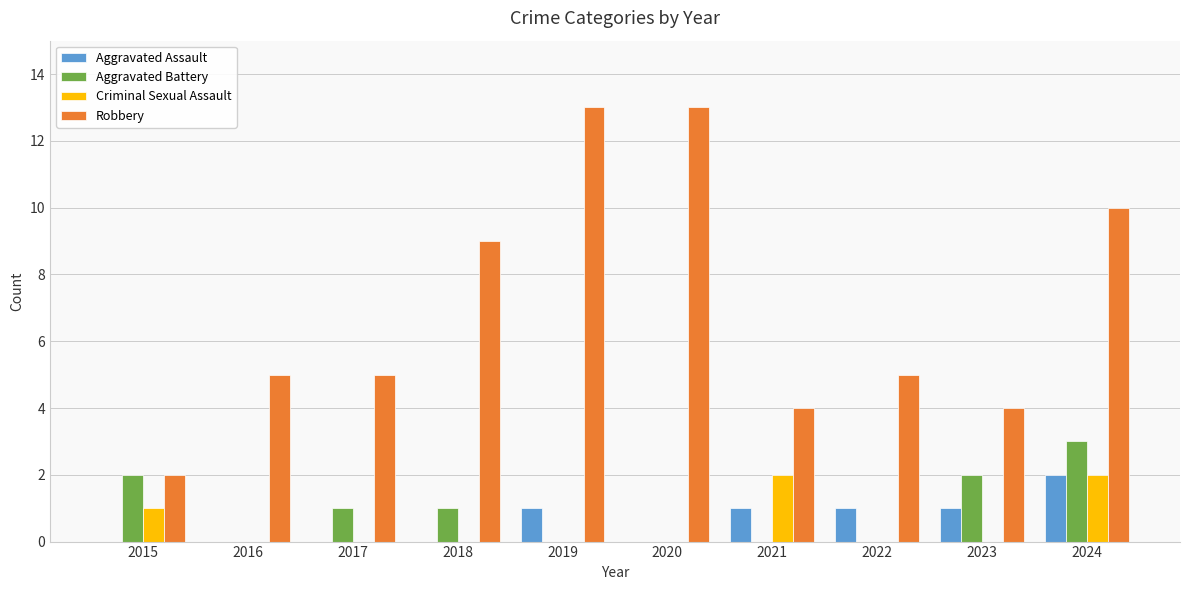

Reading right to left, extract all data points from this chart.

Aggravated Assault: 2024=2	2023=1	2022=1	2021=1	2020=0	2019=1	2018=0	2017=0	2016=0	2015=0
Aggravated Battery: 2024=3	2023=2	2022=0	2021=0	2020=0	2019=0	2018=1	2017=1	2016=0	2015=2
Criminal Sexual Assault: 2024=2	2023=0	2022=0	2021=2	2020=0	2019=0	2018=0	2017=0	2016=0	2015=1
Robbery: 2024=10	2023=4	2022=5	2021=4	2020=13	2019=13	2018=9	2017=5	2016=5	2015=2